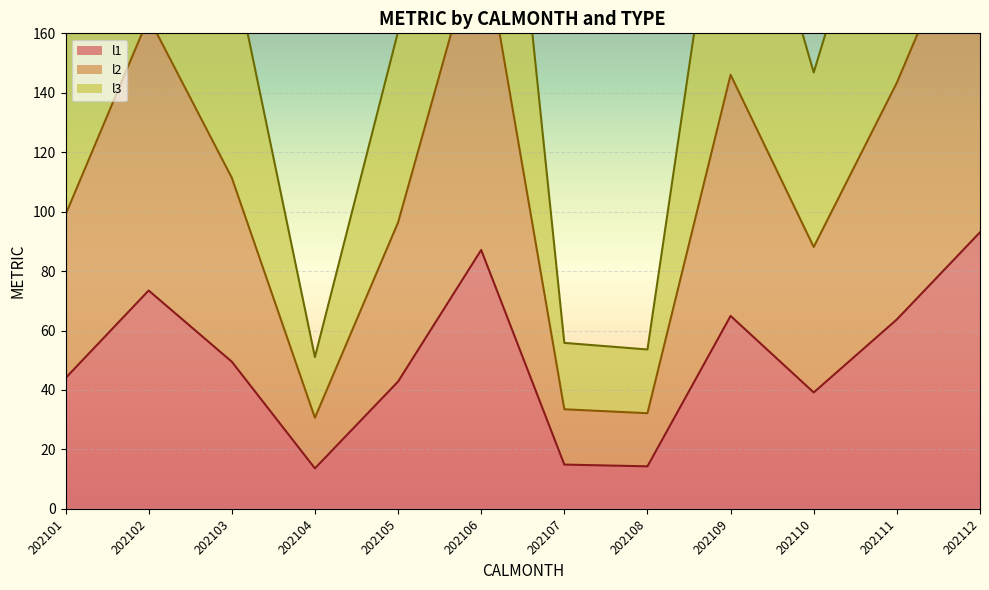

Rank the series by their maximum value, from highest to lowest.

l3, l2, l1